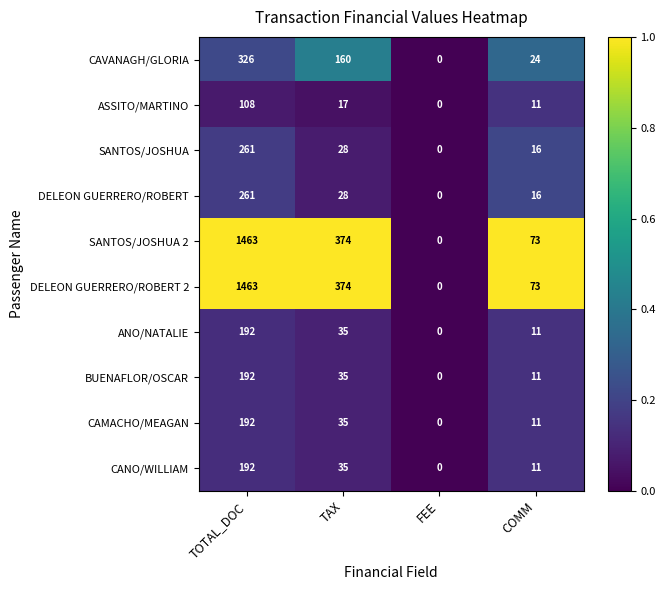

At how many categories does at least one series exceed 27?

3